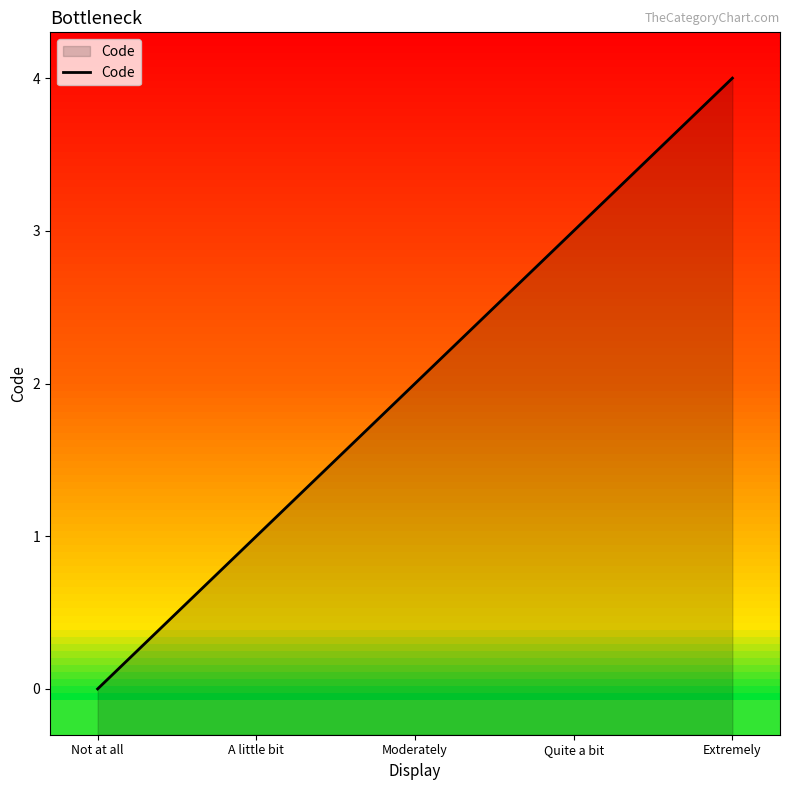

What is the difference between the values at A little bit and Not at all?

1